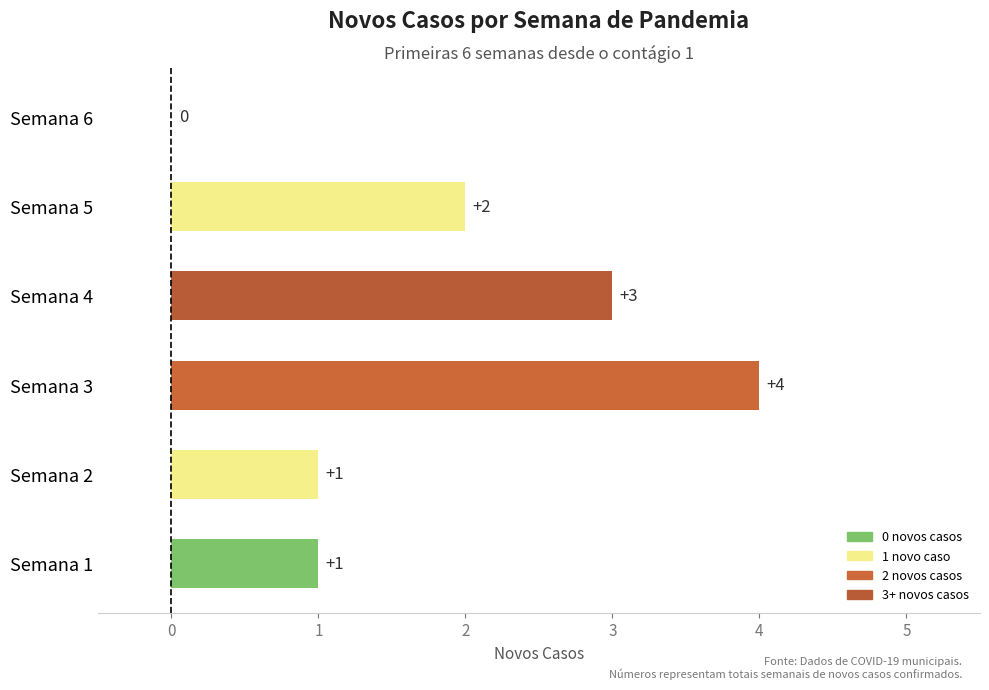

How many categories are shown in the chart?

6